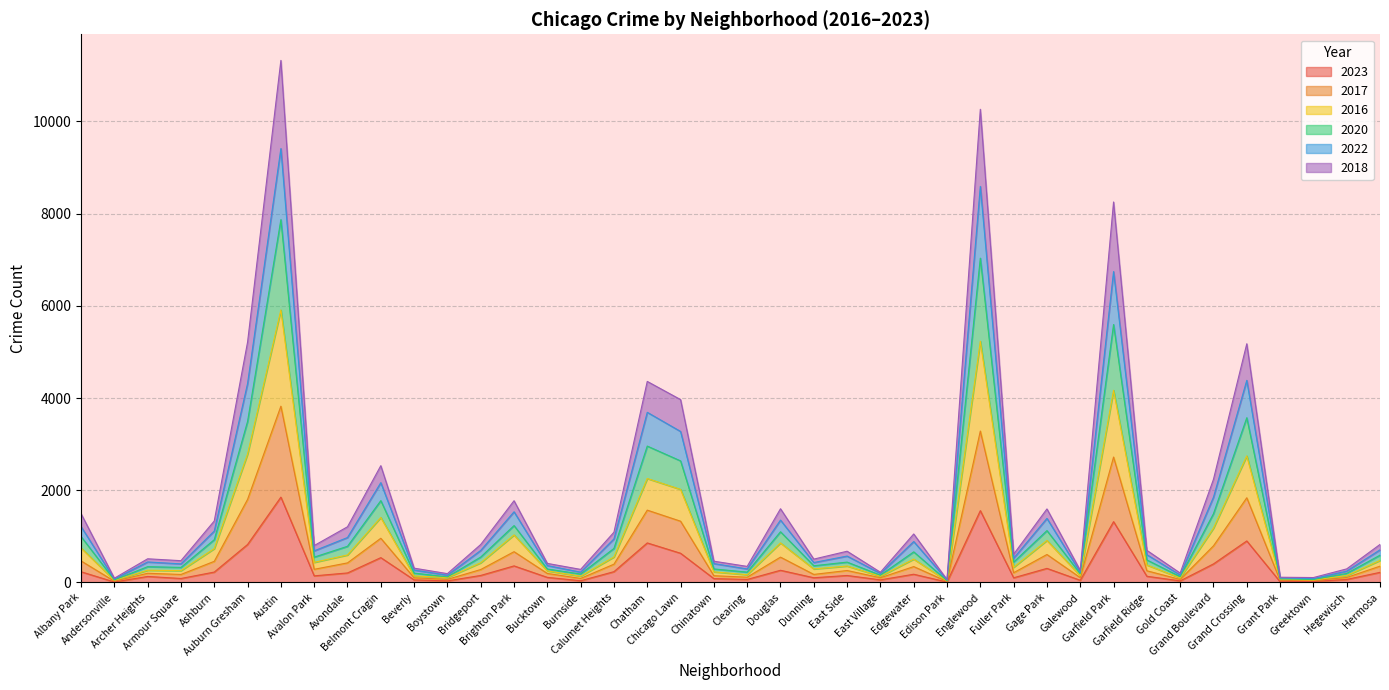

At which category does 2022 reach its first local peak?

Archer Heights